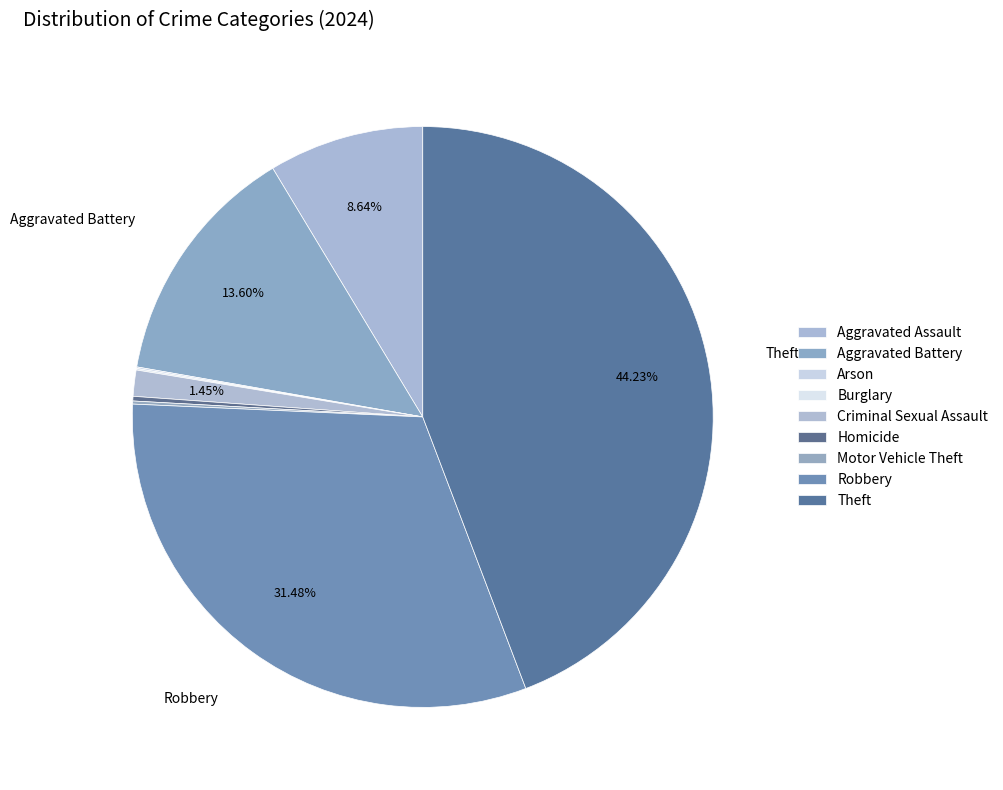

What is the change in value from Criminal Sexual Assault to Homicide?

-14